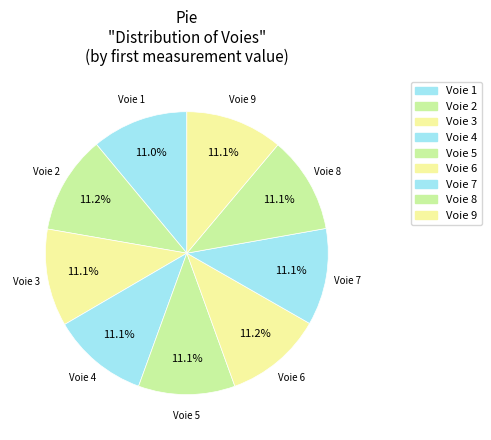

To the nearest percent, what portion does Voie 2 represent?

11%